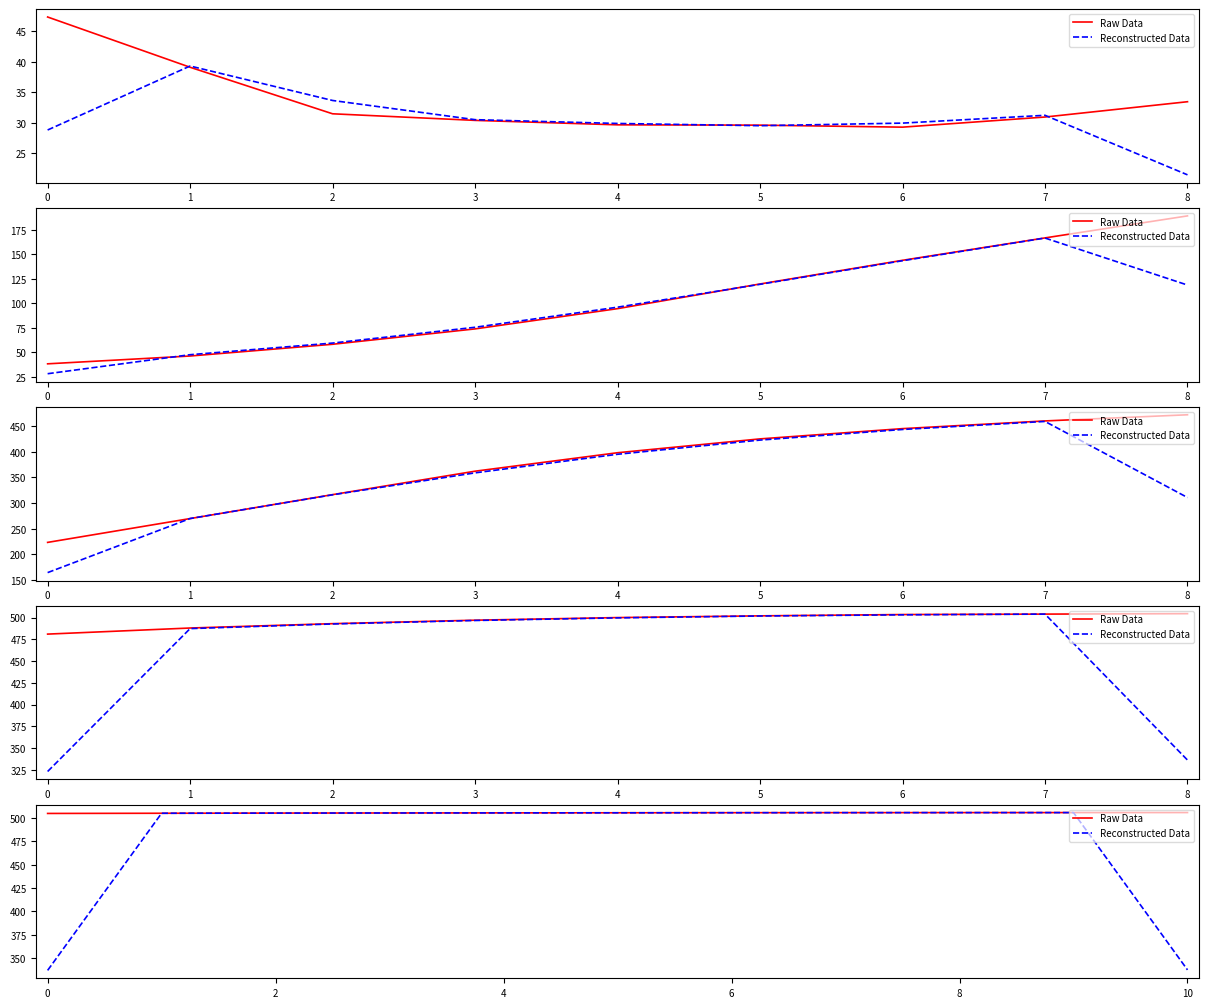

The Reconstructed Data series shows 717.4 at 0. True or false?

False